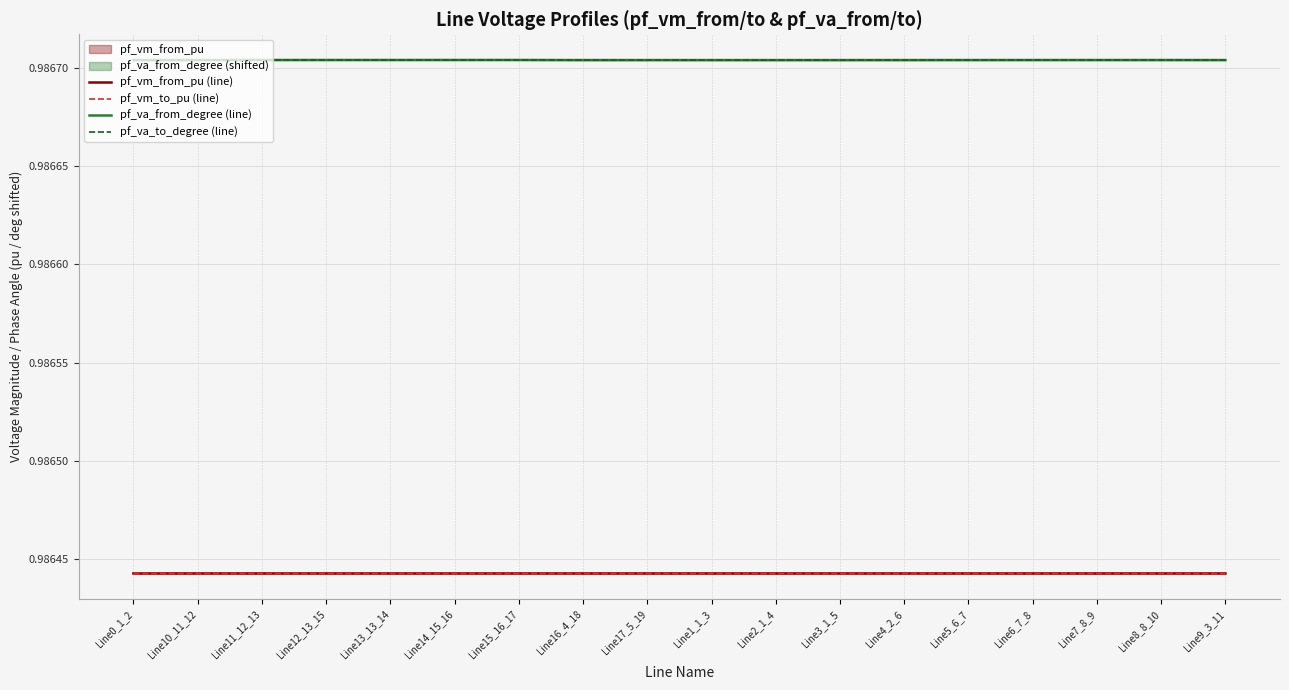

Reading left to right, extract all data points from this chart.

pf_vm_from_pu (line): Line0_1_2=1.0	Line10_11_12=1.0	Line11_12_13=1.0	Line12_13_15=1.0	Line13_13_14=1.0	Line14_15_16=1.0	Line15_16_17=1.0	Line16_4_18=1.0	Line17_5_19=1.0	Line1_1_3=1.0	Line2_1_4=1.0	Line3_1_5=1.0	Line4_2_6=1.0	Line5_6_7=1.0	Line6_7_8=1.0	Line7_8_9=1.0	Line8_8_10=1.0	Line9_3_11=1.0
pf_vm_to_pu (line): Line0_1_2=1.0	Line10_11_12=1.0	Line11_12_13=1.0	Line12_13_15=1.0	Line13_13_14=1.0	Line14_15_16=1.0	Line15_16_17=1.0	Line16_4_18=1.0	Line17_5_19=1.0	Line1_1_3=1.0	Line2_1_4=1.0	Line3_1_5=1.0	Line4_2_6=1.0	Line5_6_7=1.0	Line6_7_8=1.0	Line7_8_9=1.0	Line8_8_10=1.0	Line9_3_11=1.0
pf_va_from_degree (line): Line0_1_2=1.0	Line10_11_12=1.0	Line11_12_13=1.0	Line12_13_15=1.0	Line13_13_14=1.0	Line14_15_16=1.0	Line15_16_17=1.0	Line16_4_18=1.0	Line17_5_19=1.0	Line1_1_3=1.0	Line2_1_4=1.0	Line3_1_5=1.0	Line4_2_6=1.0	Line5_6_7=1.0	Line6_7_8=1.0	Line7_8_9=1.0	Line8_8_10=1.0	Line9_3_11=1.0
pf_va_to_degree (line): Line0_1_2=1.0	Line10_11_12=1.0	Line11_12_13=1.0	Line12_13_15=1.0	Line13_13_14=1.0	Line14_15_16=1.0	Line15_16_17=1.0	Line16_4_18=1.0	Line17_5_19=1.0	Line1_1_3=1.0	Line2_1_4=1.0	Line3_1_5=1.0	Line4_2_6=1.0	Line5_6_7=1.0	Line6_7_8=1.0	Line7_8_9=1.0	Line8_8_10=1.0	Line9_3_11=1.0